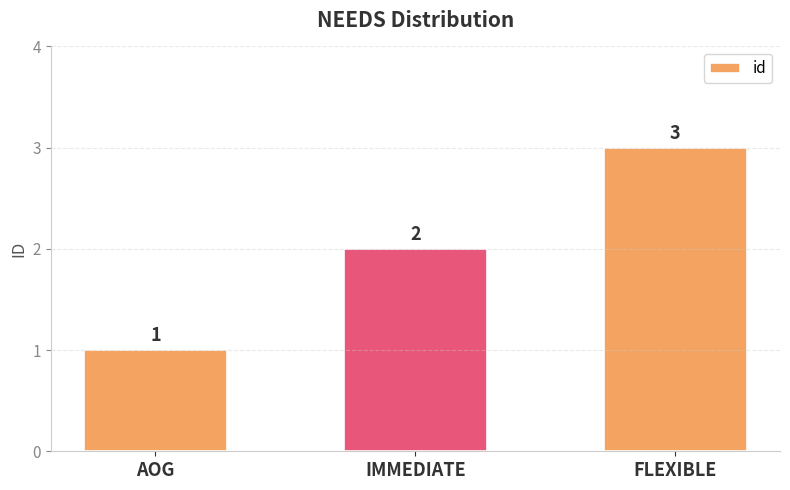

Reading right to left, extract all data points from this chart.

3	2	1